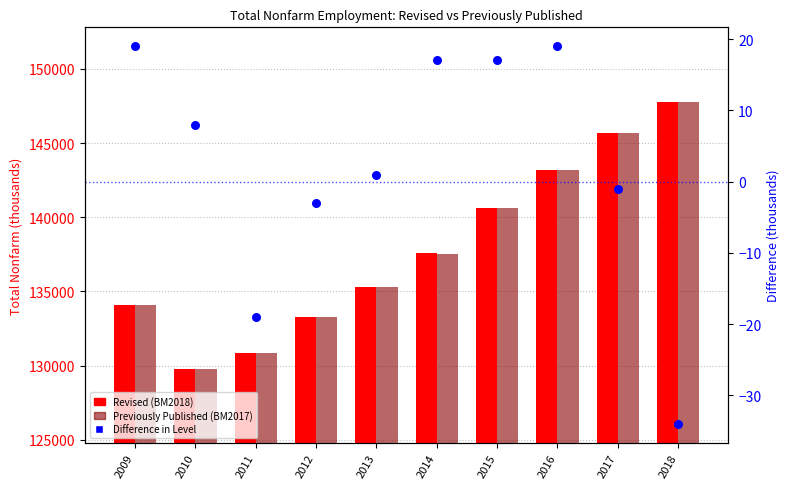

Which series reaches the maximum Y coordinate?

Previously Published (BM2017)